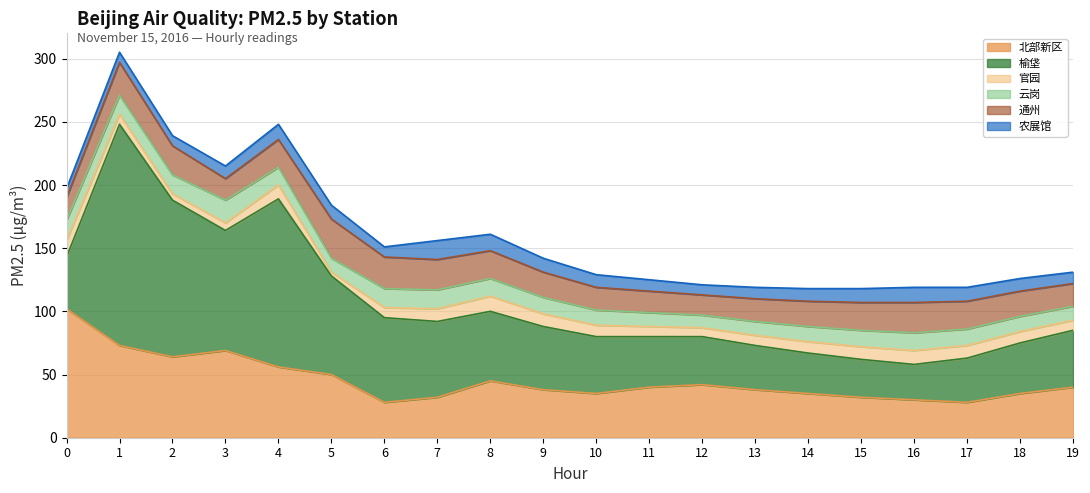

Reading left to right, transcribe all the data shown in this chart.

北部新区: 102	73	64	69	56	50	28	32	45	38	35	40	42	38	35	32	30	28	35	40
榆垡: 41	175	124	95	133	78	67	60	55	50	45	40	38	35	32	30	28	35	40	45
官园: 13	8	5	6	11	3	8	10	12	10	9	8	7	8	9	10	11	10	9	8
云岗: 16	15	15	18	14	11	15	15	14	13	12	11	10	11	12	13	14	13	12	11
通州: 18	26	23	17	22	31	25	24	22	20	18	17	16	18	20	22	24	22	20	18
农展馆: 7	8	8	10	12	11	8	15	13	11	10	9	8	9	10	11	12	11	10	9